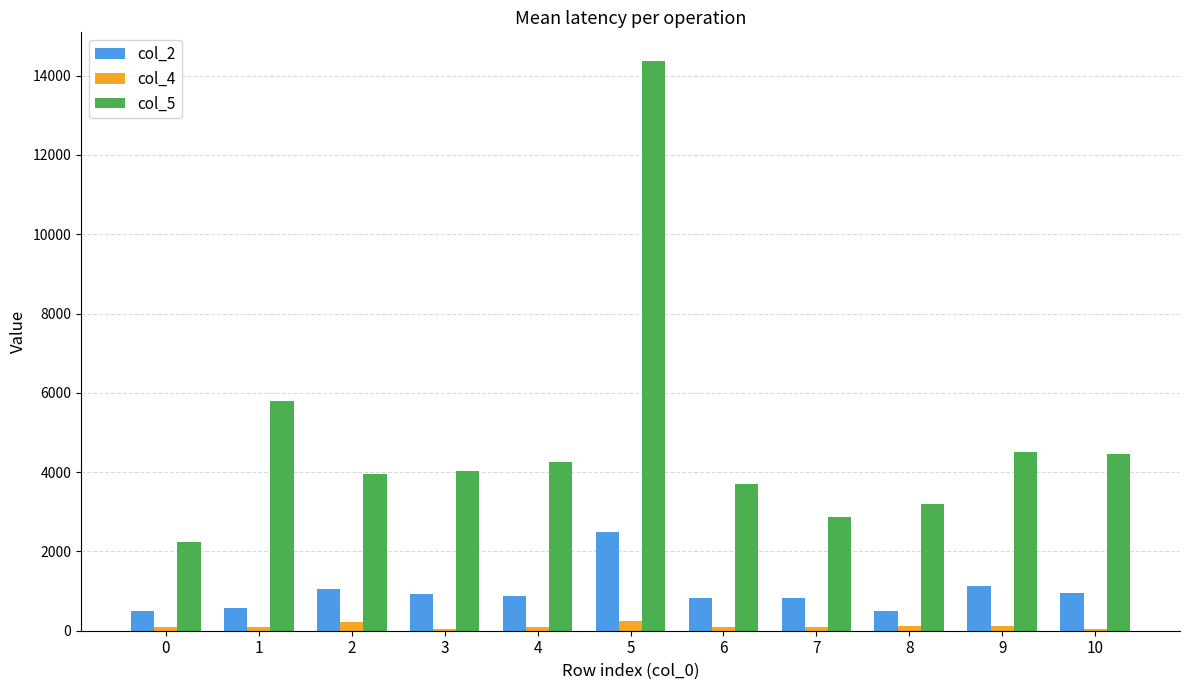

Does the chart contain stacked bars?

No